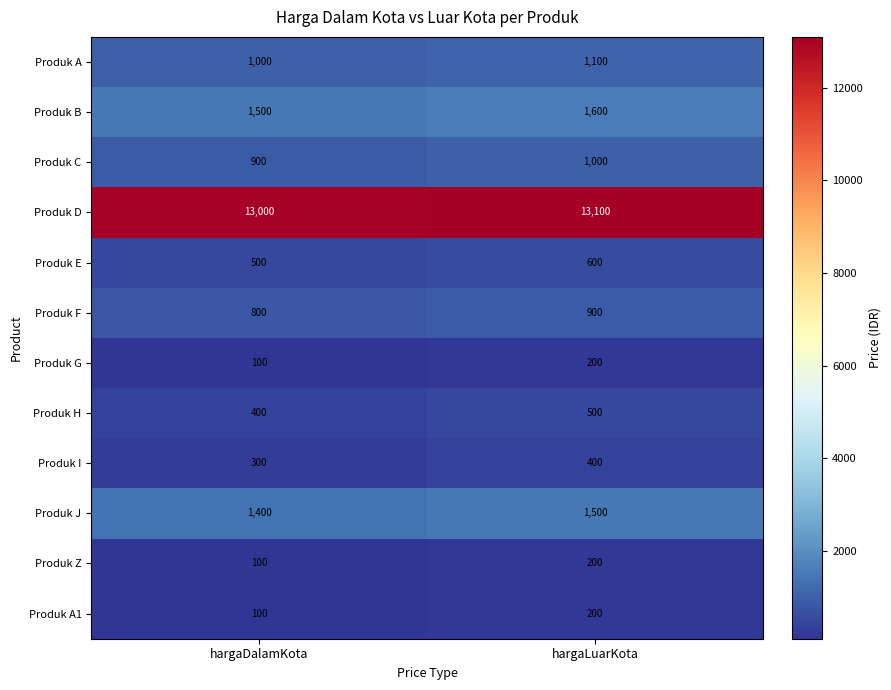

Is the value of Produk C at hargaDalamKota greater than the value of Produk I at hargaDalamKota?

Yes